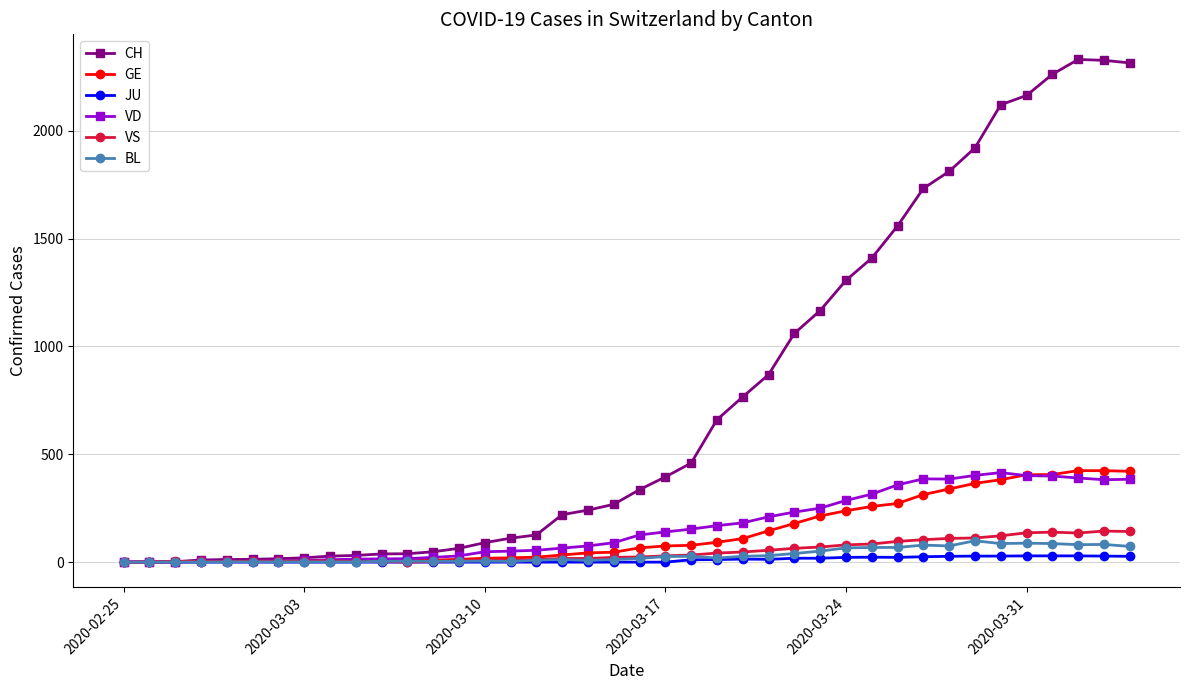

Which series has the widest spread of values?

CH